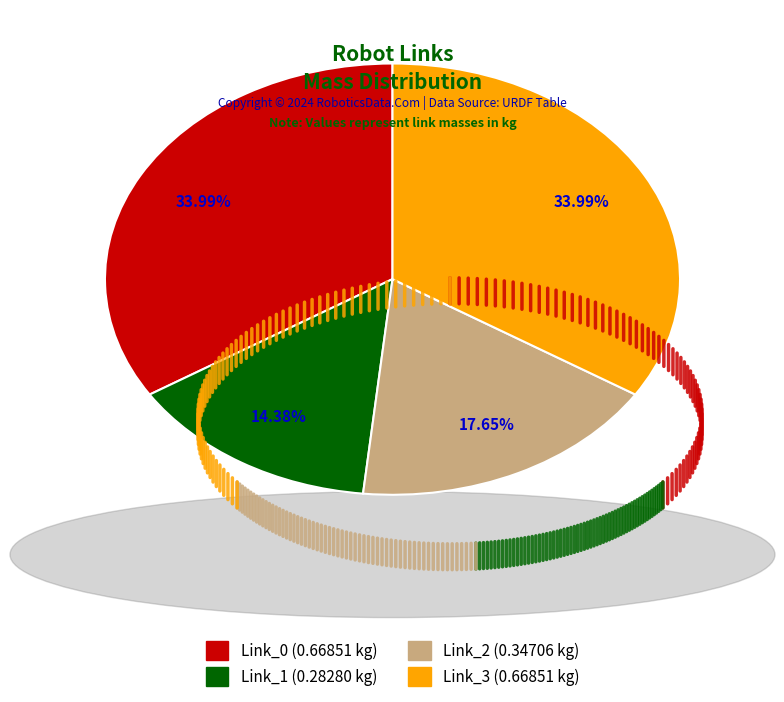

Which has a higher value, Link_1 or Link_2?

Link_2